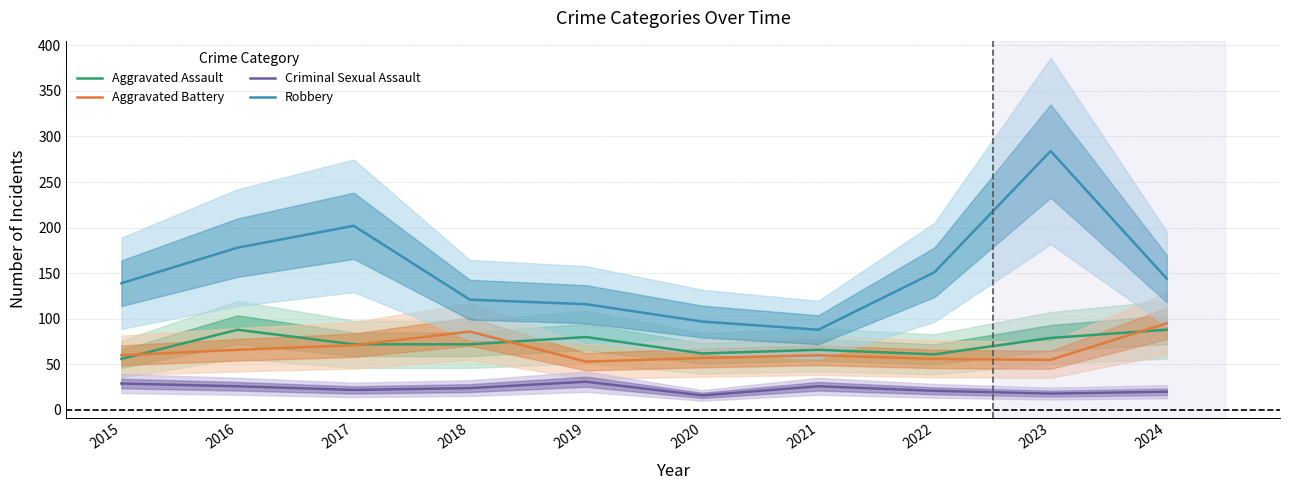

At which category does Aggravated Battery reach its first local valley?

2019